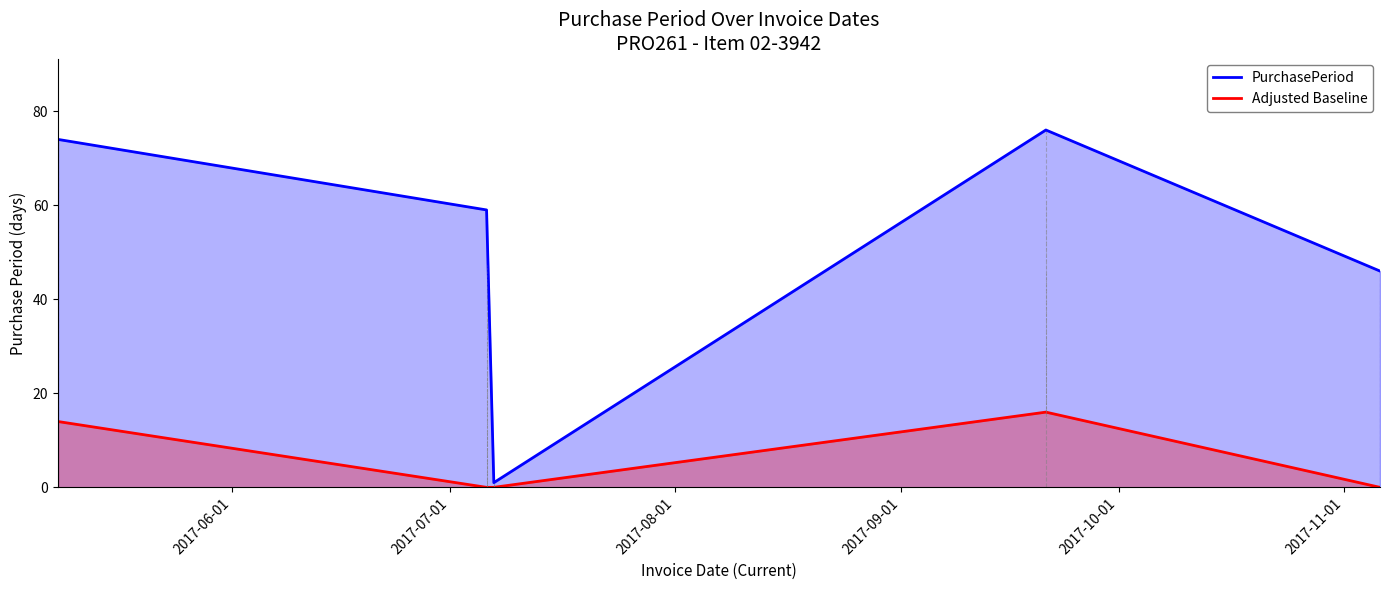

What is the value of the PurchasePeriod point at the 1st from the left?

74